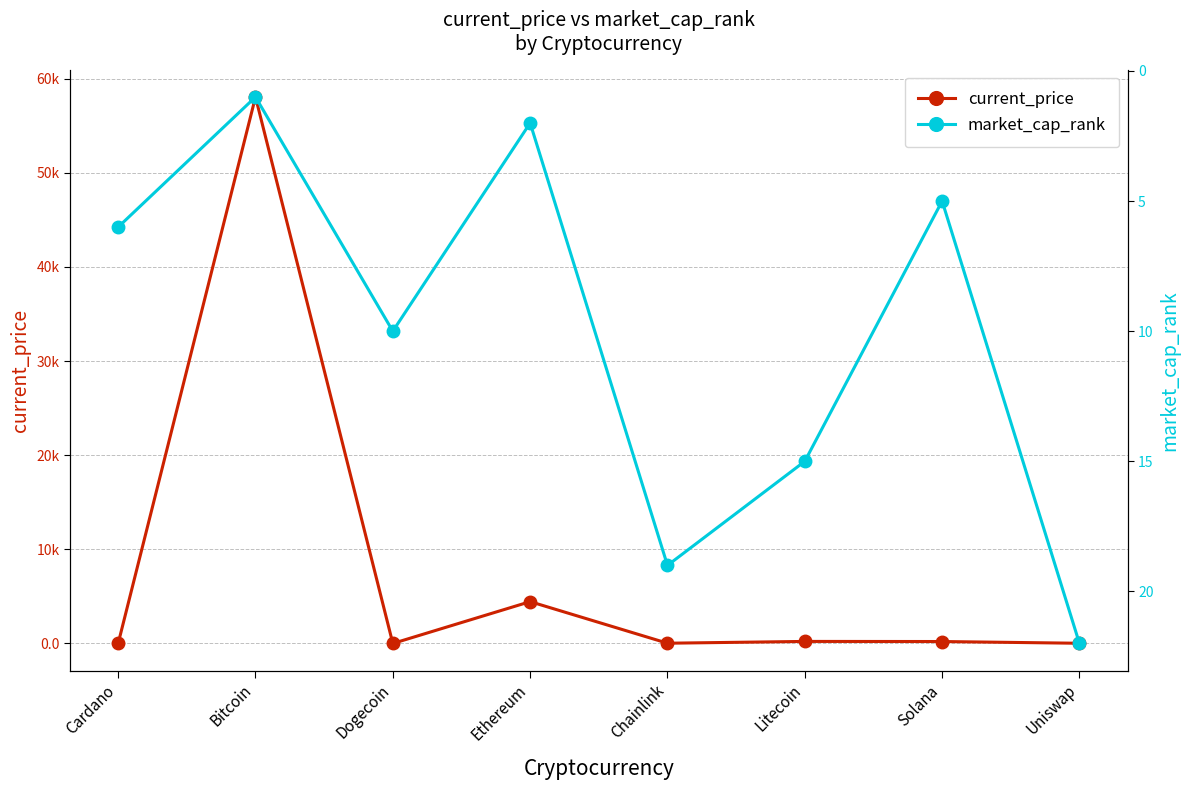

What is the difference between the maximum and minimum values in the current_price series?

58046.8